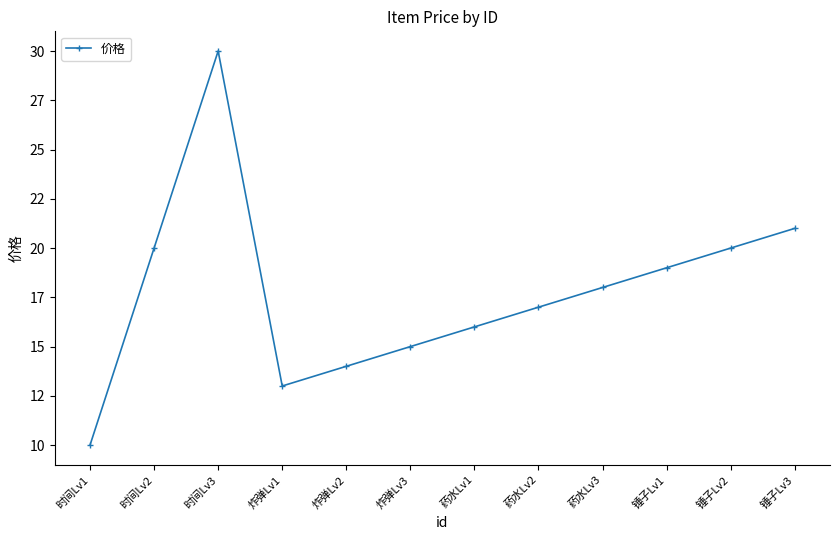

How many interior local peaks (higher than both neighbors) does the data have?

1